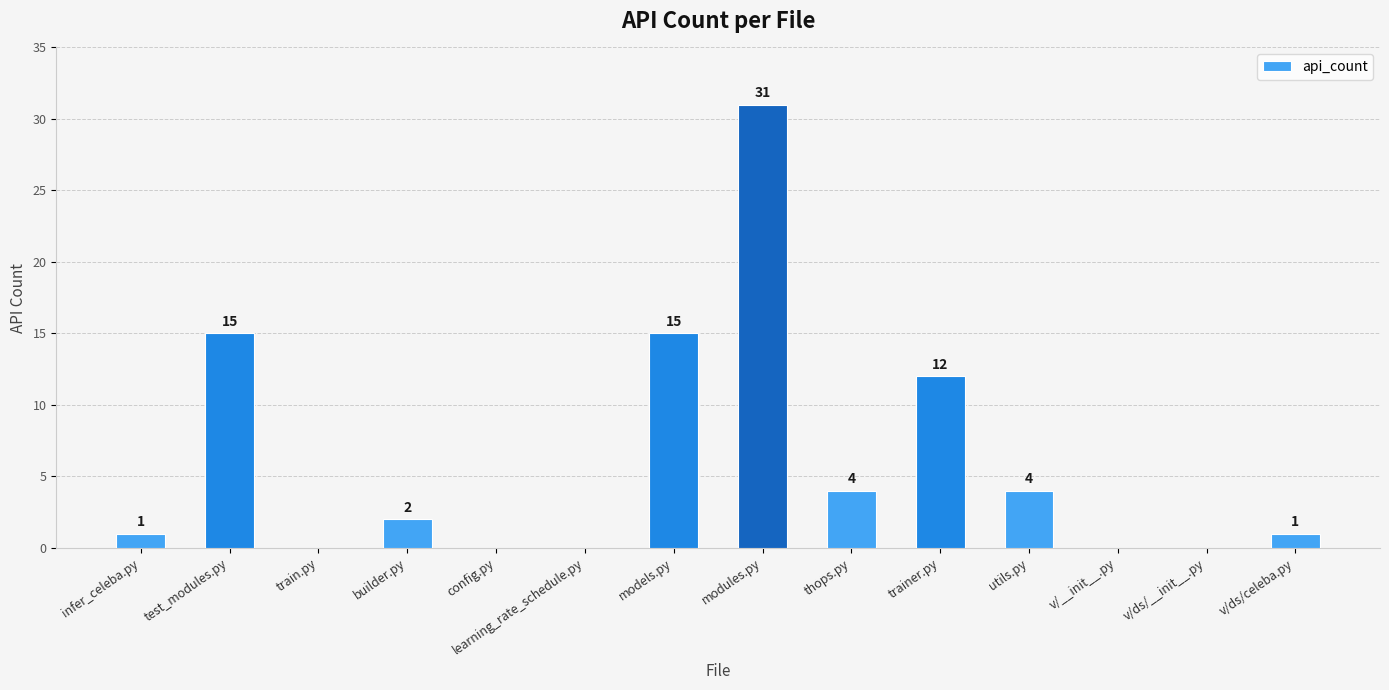

Are the bars horizontal?

No